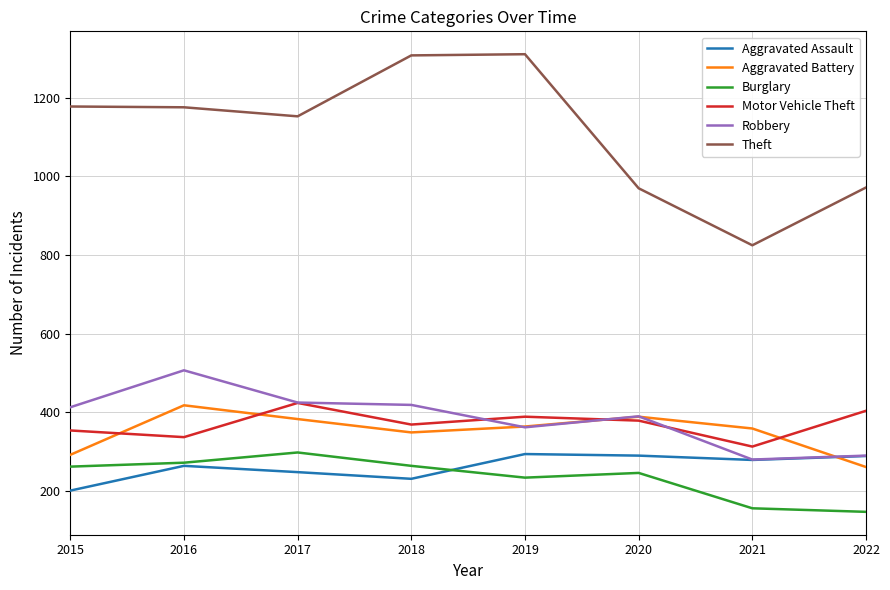

How many distinct data groups are displayed?

6